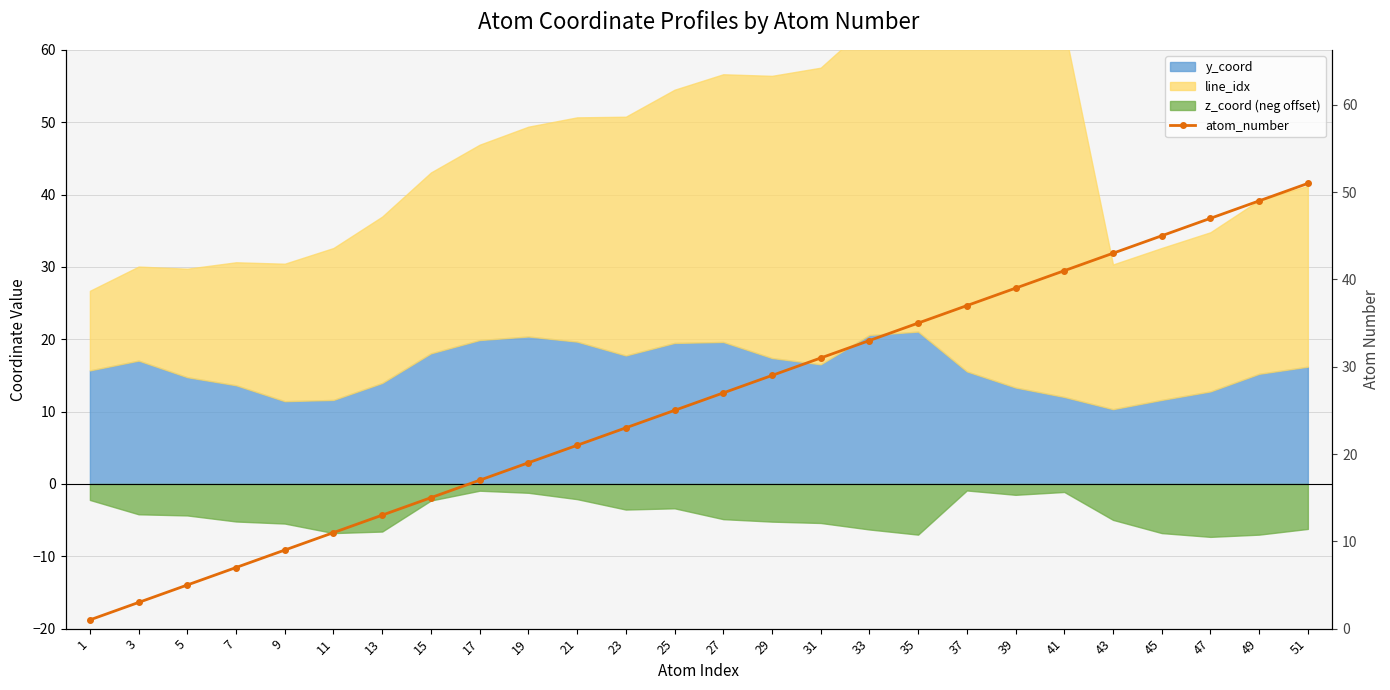

How many categories are shown in the chart?

26